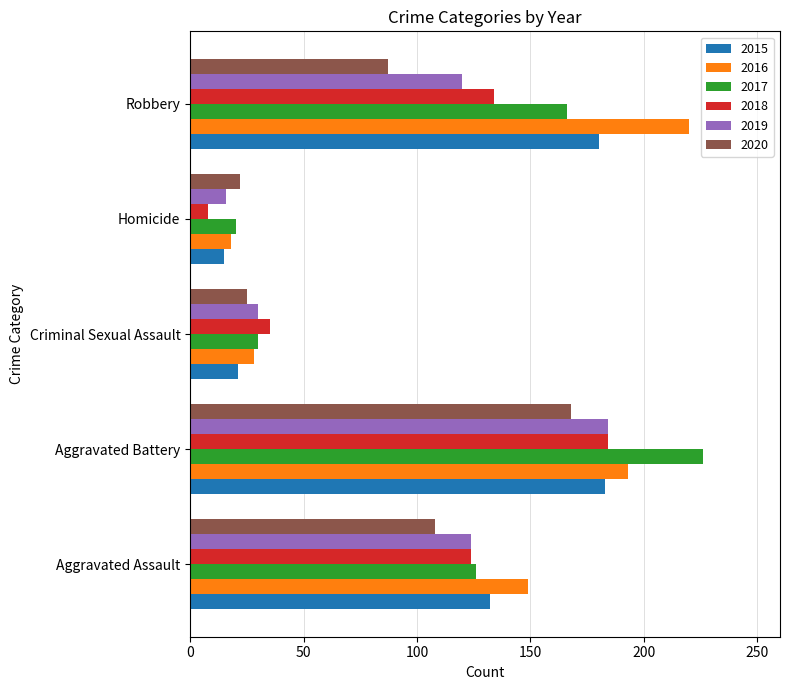

Is the value of 2018 at Homicide greater than the value of 2016 at Aggravated Assault?

No